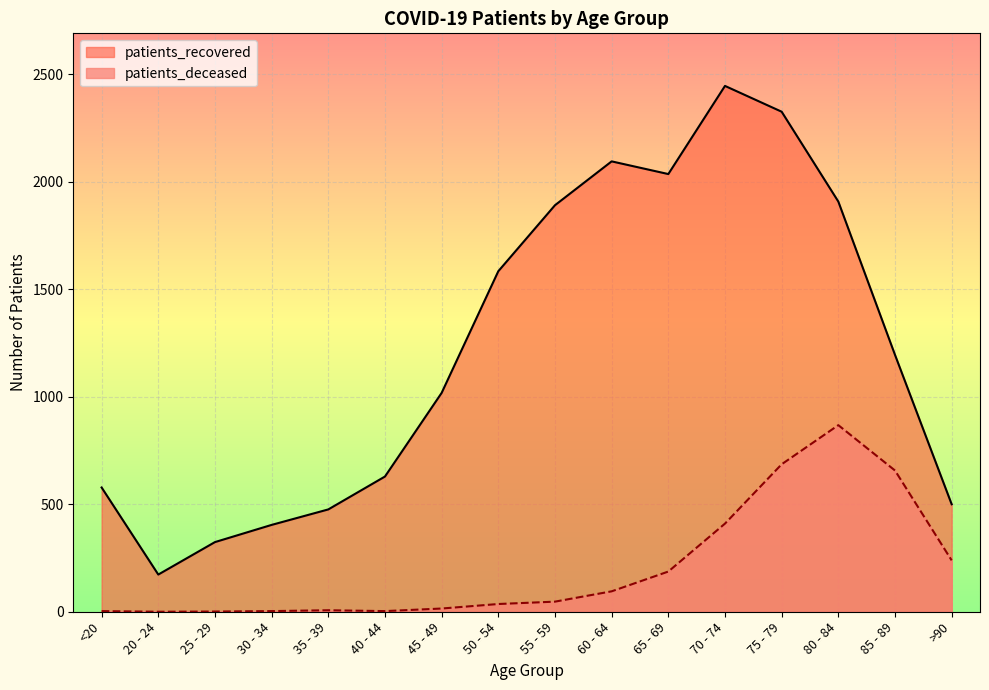

At 45 - 49, list the series in order from largest to smallest.

patients_recovered, patients_deceased